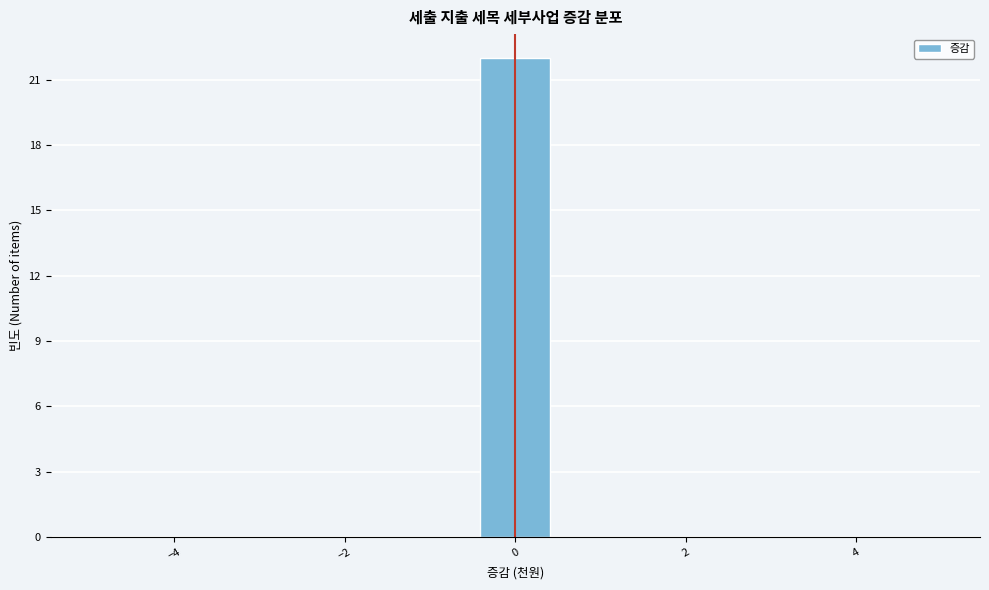

Which range on the x-axis has the tallest bar?

-0.4 to 0.4